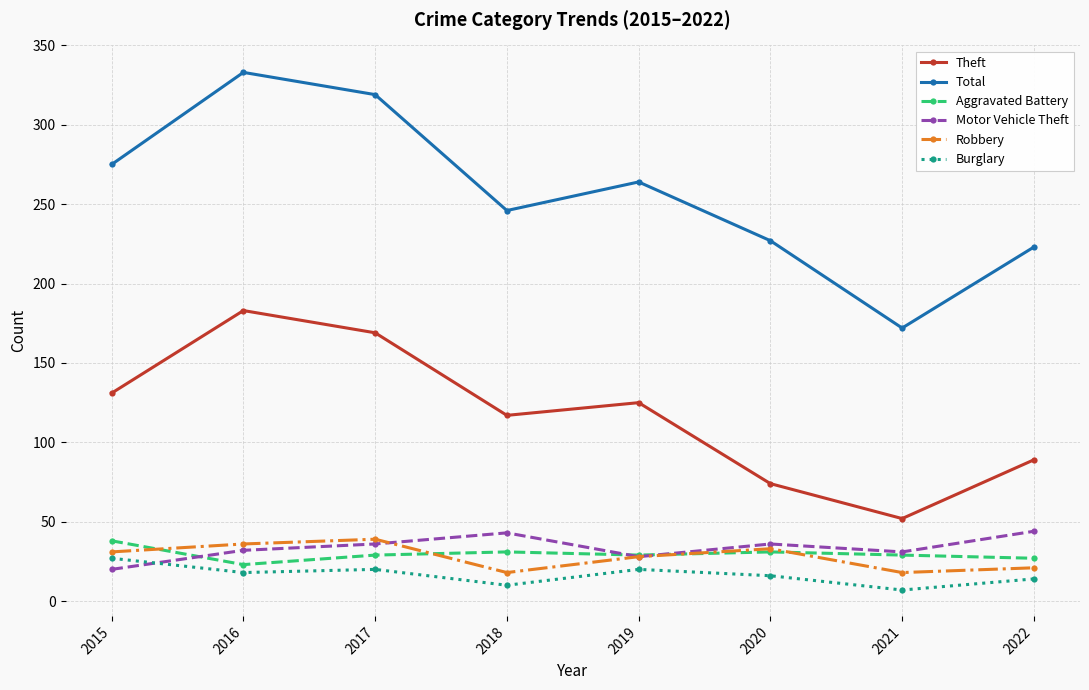

Which series has the largest range (max minus min)?

Total